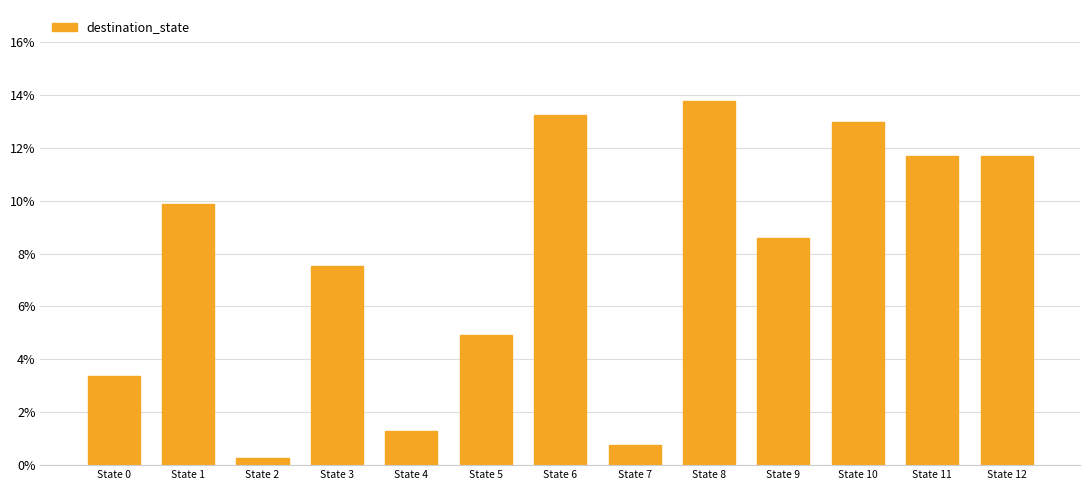

Which has a higher value, State 10 or State 12?

State 10